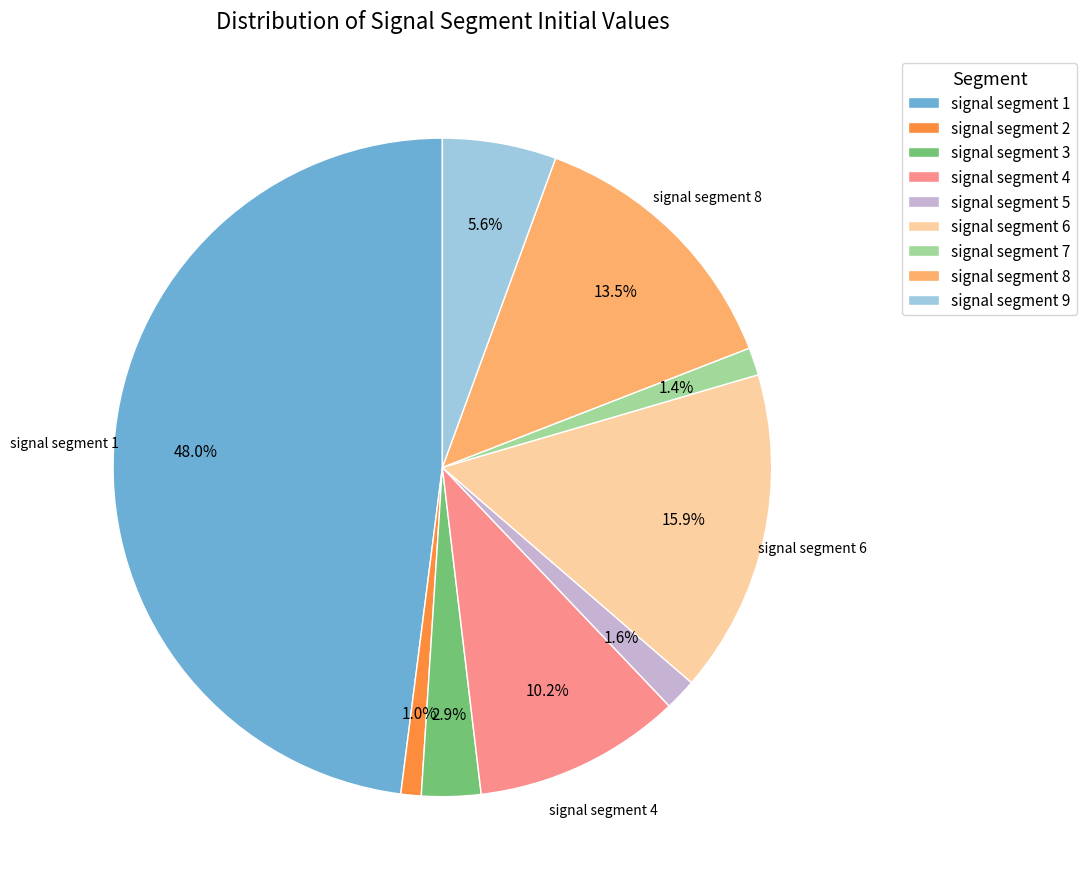

Does signal segment 5 account for over 50% of the chart?

No